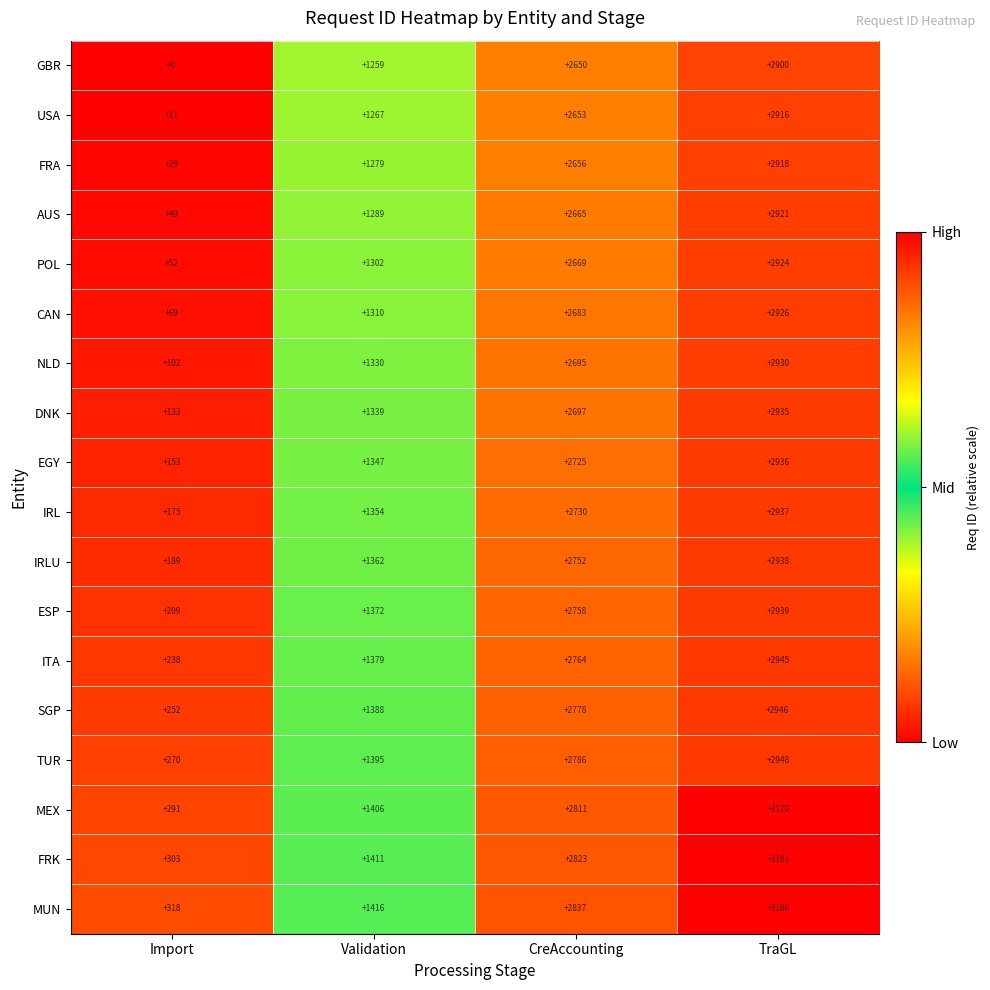

At how many categories does at least one series exceed 0?

4